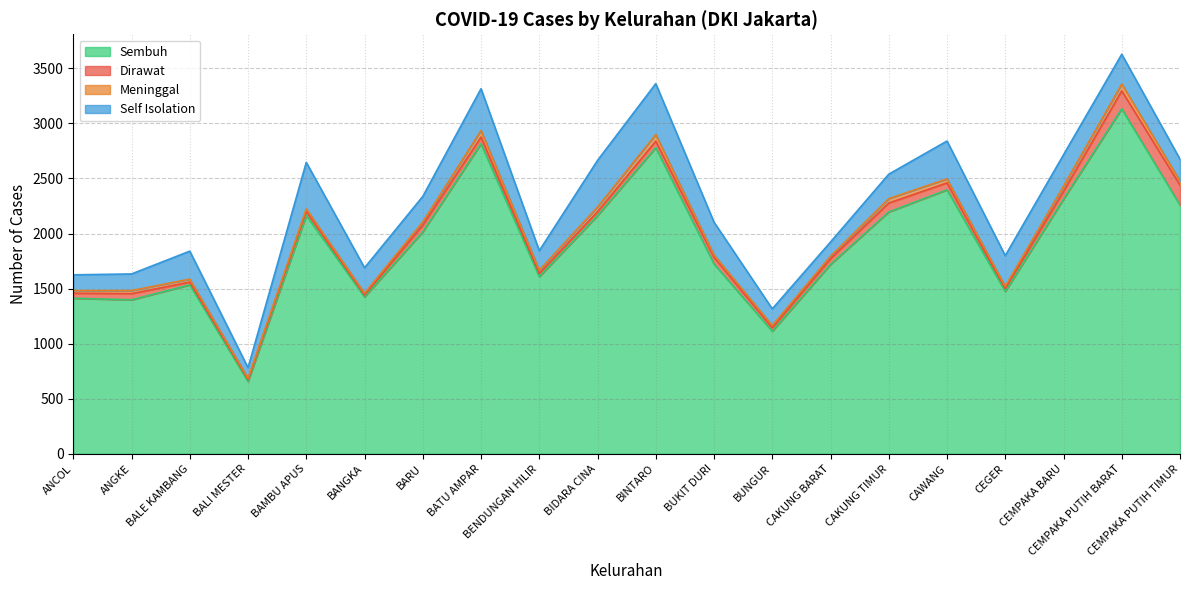

Between CAKUNG TIMUR and CEMPAKA BARU, which series saw the biggest shift?

Sembuh